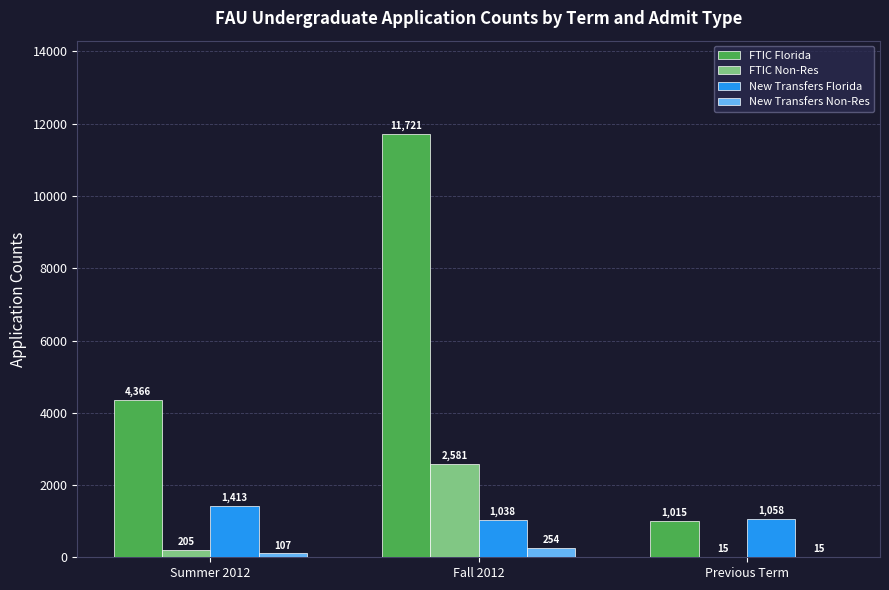

Between Summer 2012 and Previous Term, which series saw the biggest shift?

FTIC Florida